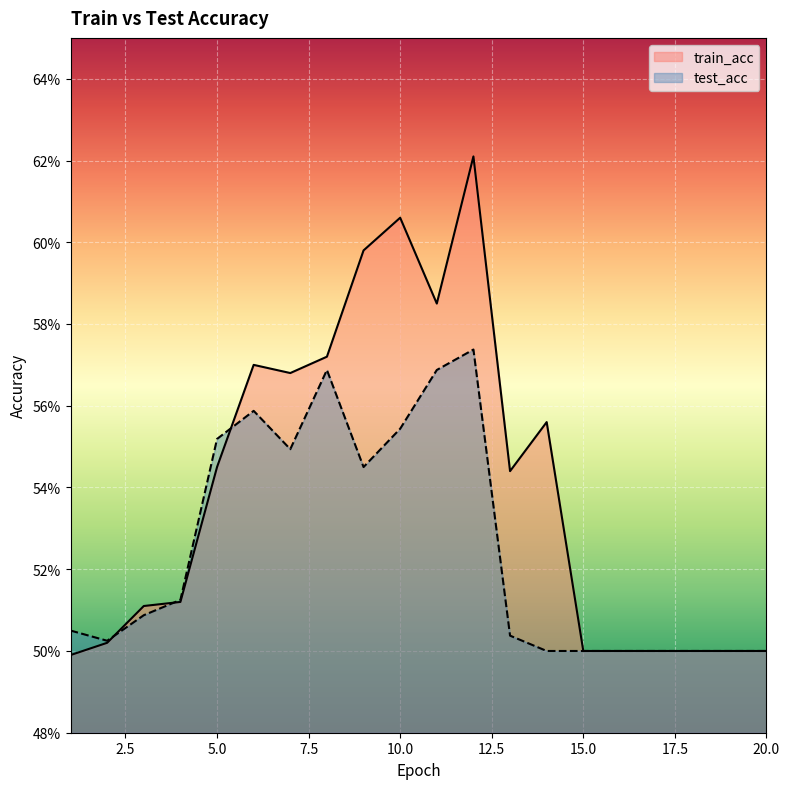

The train_acc series shows 0.5 at 20. True or false?

True